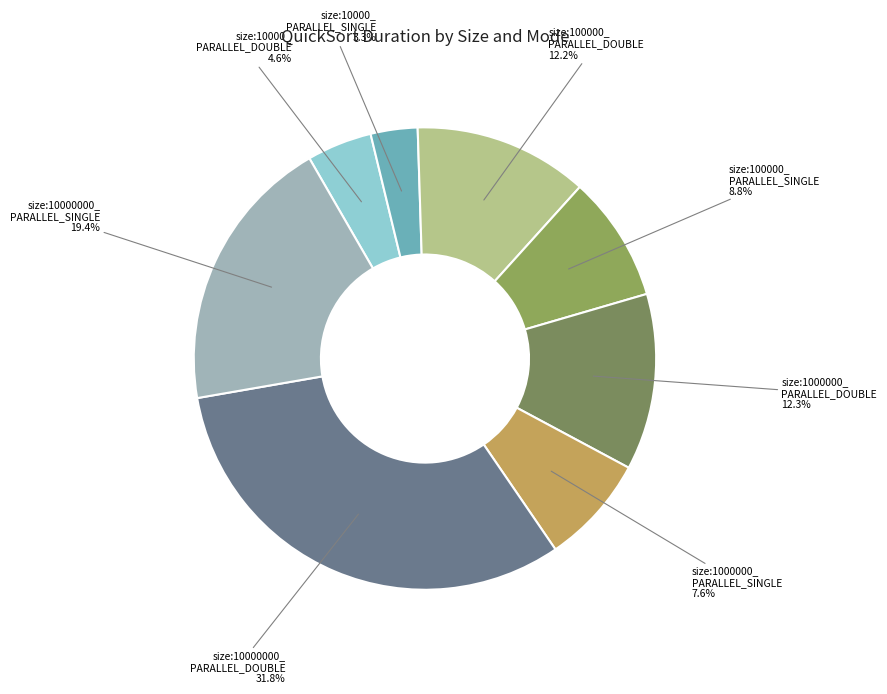

Between size:10000_ PARALLEL_DOUBLE and size:1000000_ PARALLEL_SINGLE, which is larger?

size:1000000_ PARALLEL_SINGLE